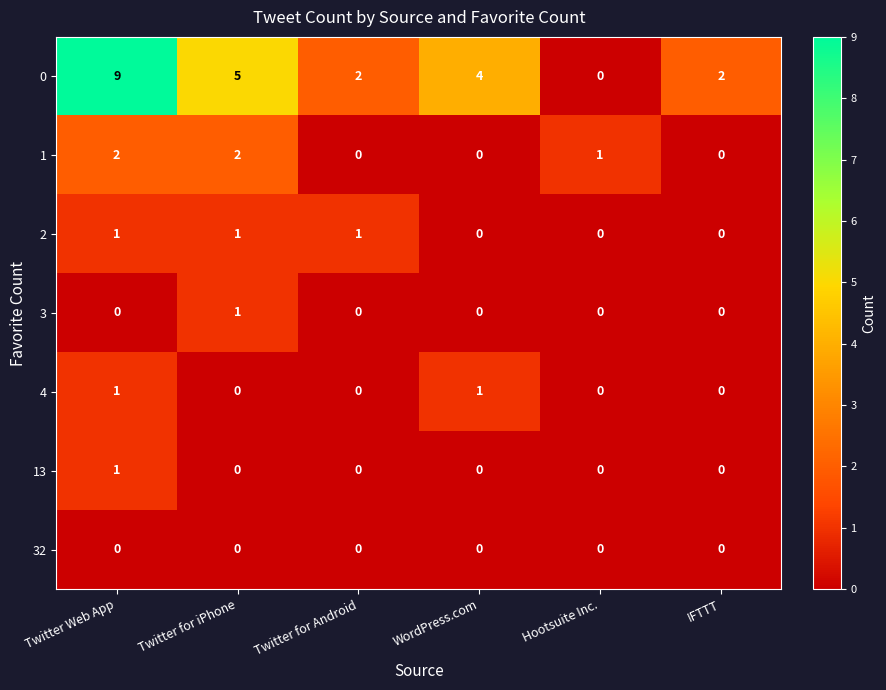

The 4 series shows 0 at Twitter for Android. True or false?

True